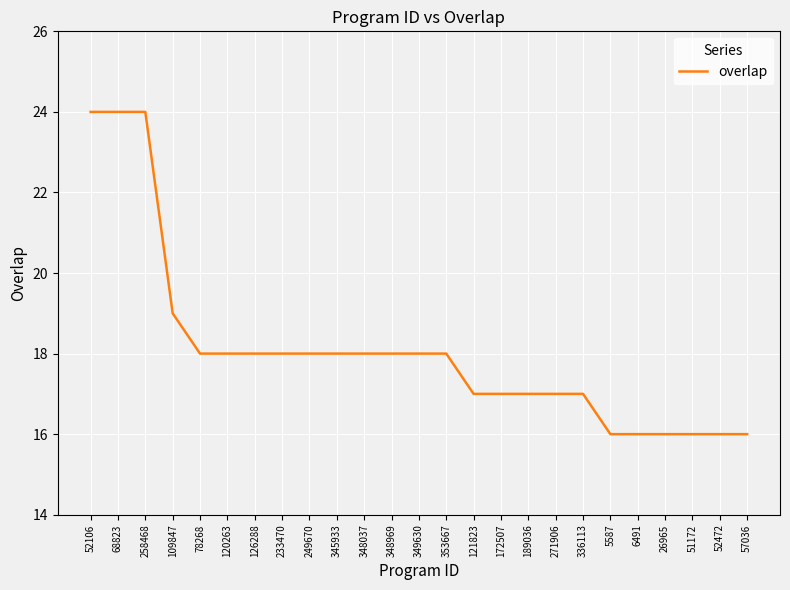

What is the greatest value displayed?

24